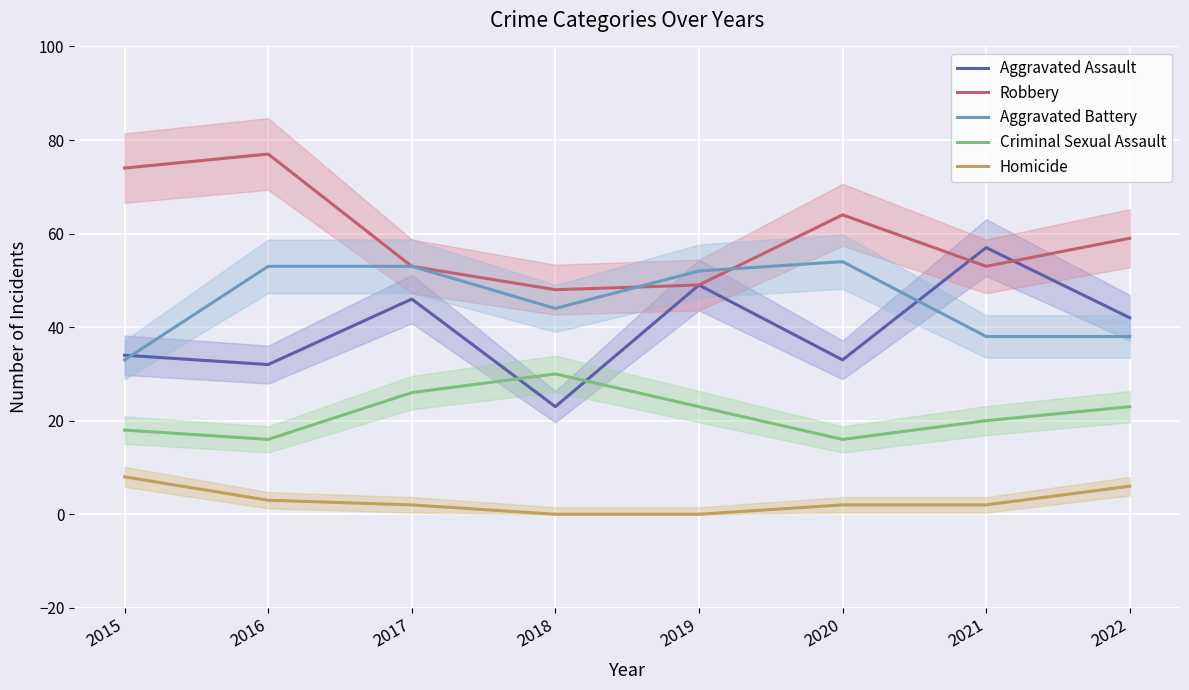

How many series are shown in this chart?

5